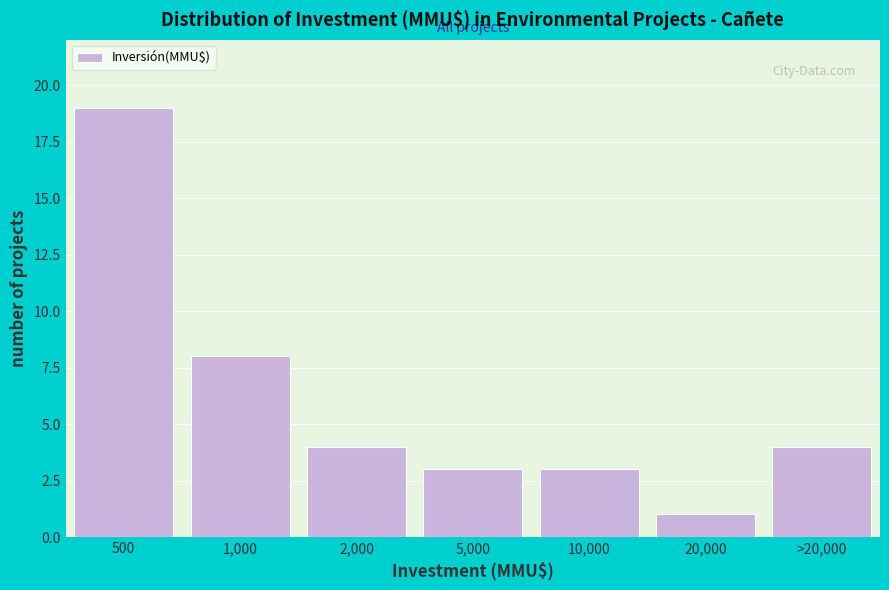

Reading left to right, what are all the values shown in this chart?

19	8	4	3	3	1	4